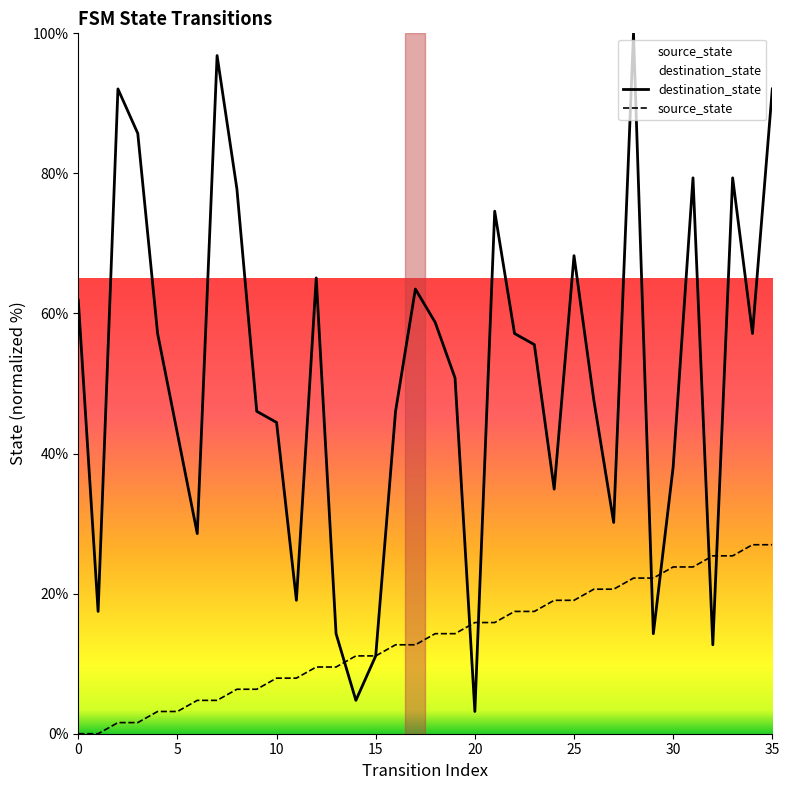

The value of destination_state at 24 is 7.4. True or false?

False